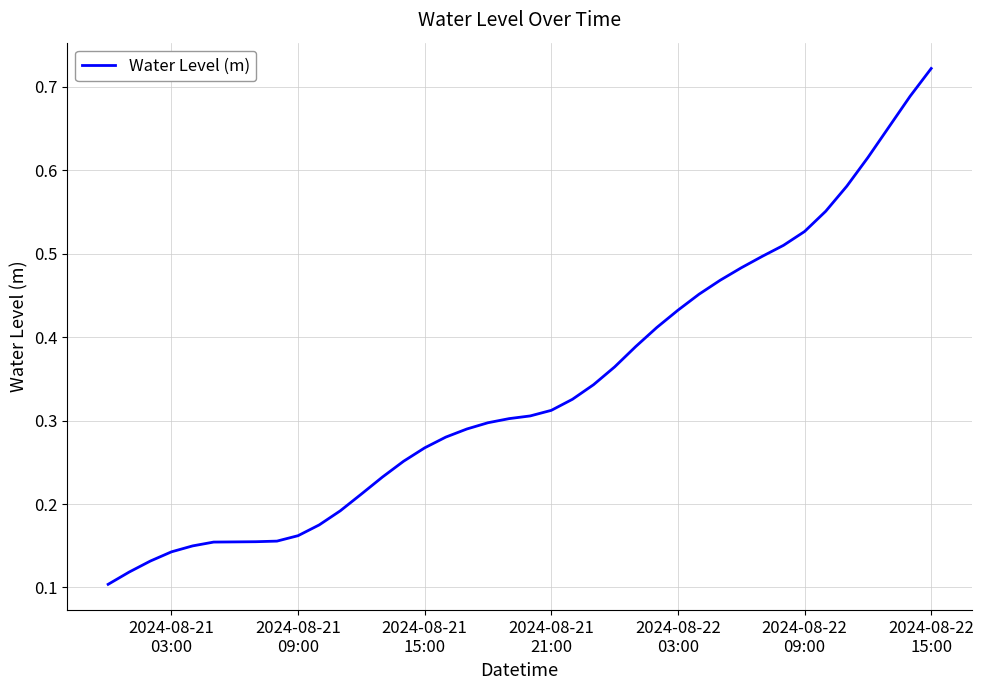

Is this an area chart (filled region under the line)?

No